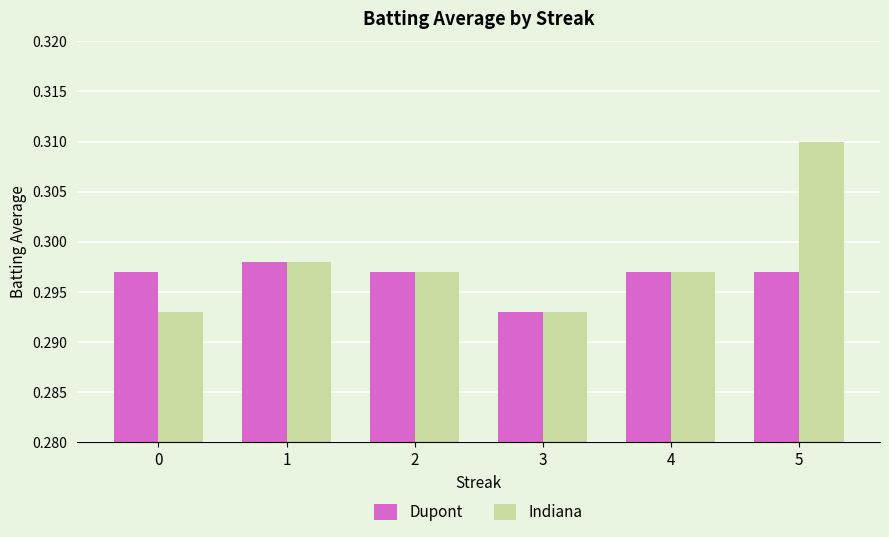

Count the Indiana values in the range 0 to 1.

6